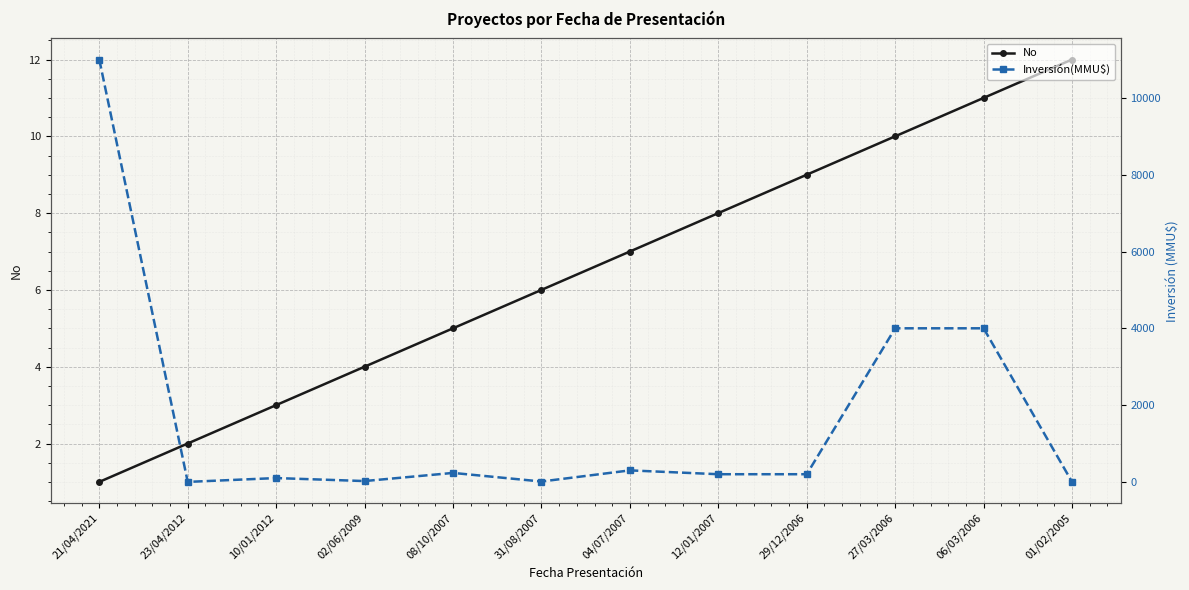

Which series has the largest total across all categories?

Inversión(MMU$)